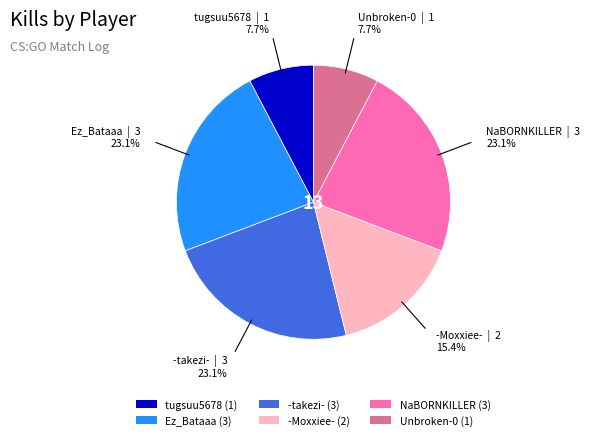

How many segments does this pie chart have?

6